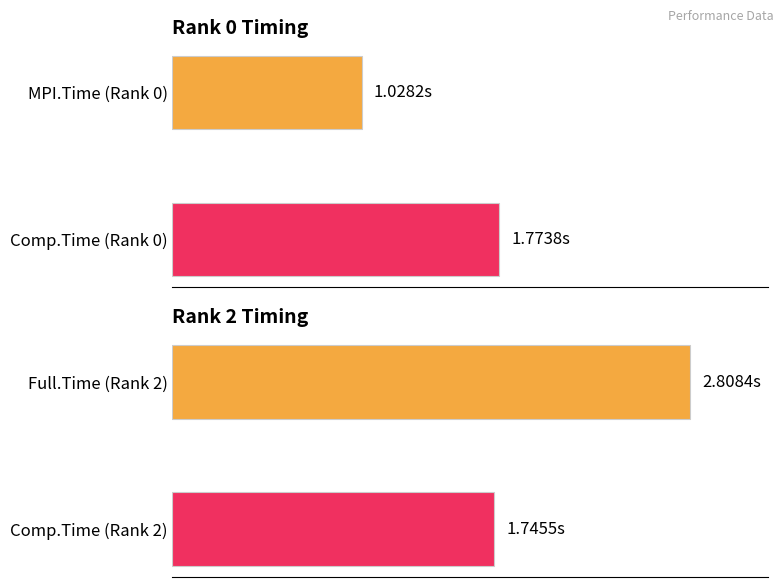

Are the bars grouped side by side (vs. stacked)?

Yes